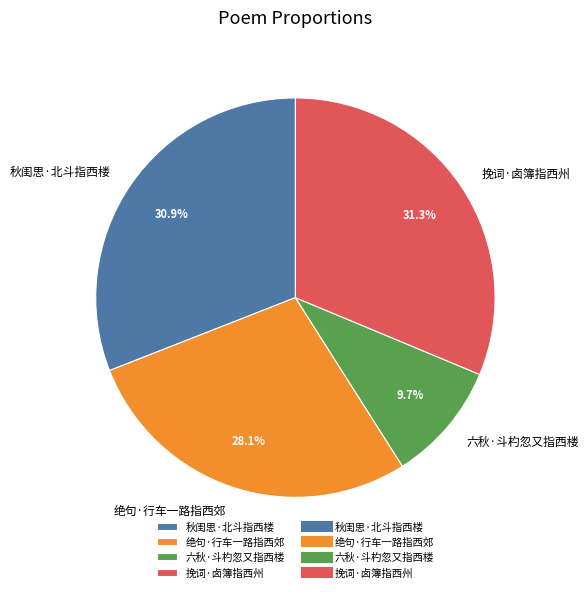

How much of the chart is everything except 绝句·行车一路指西郊?

71.9%